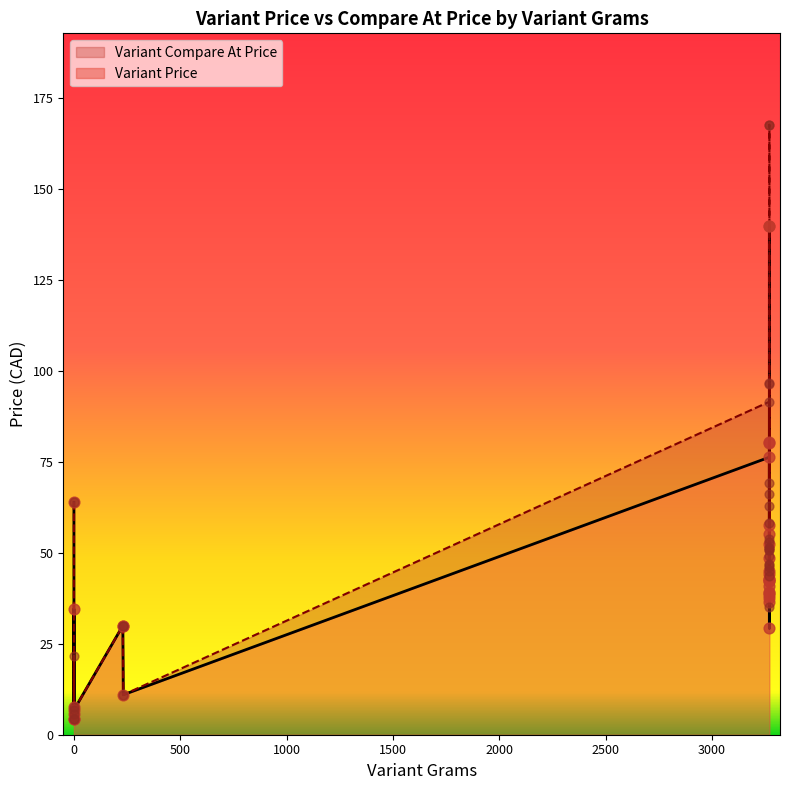

Which series has the largest total across all categories?

Variant Compare At Price